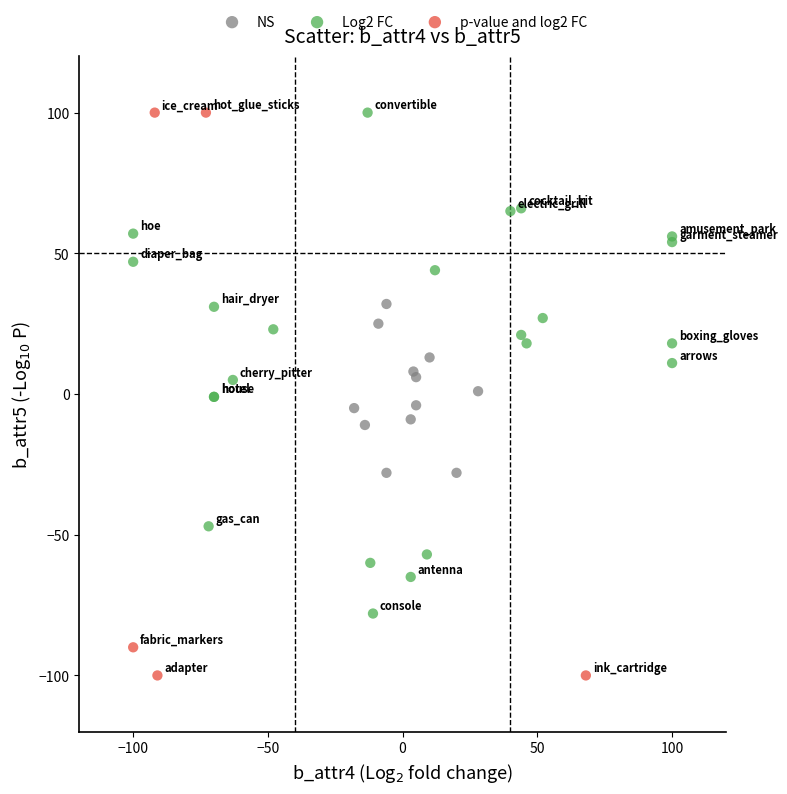

Which series has the widest spread of Y values?

p-value and log2 FC